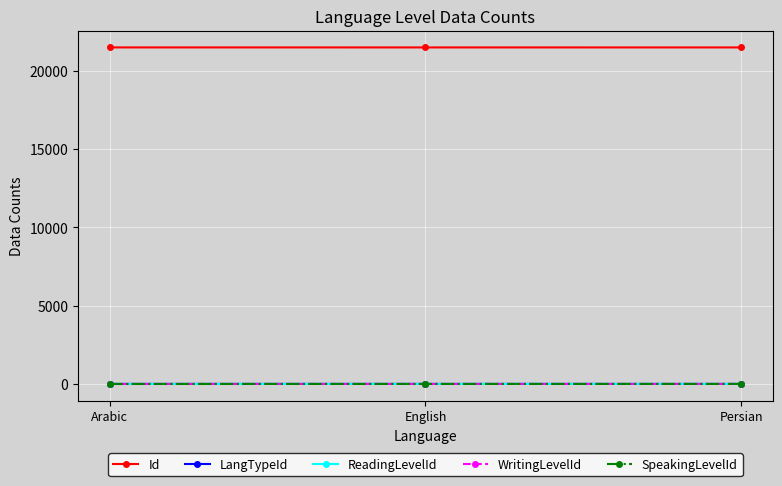

What is the total value across all series at English?

21485